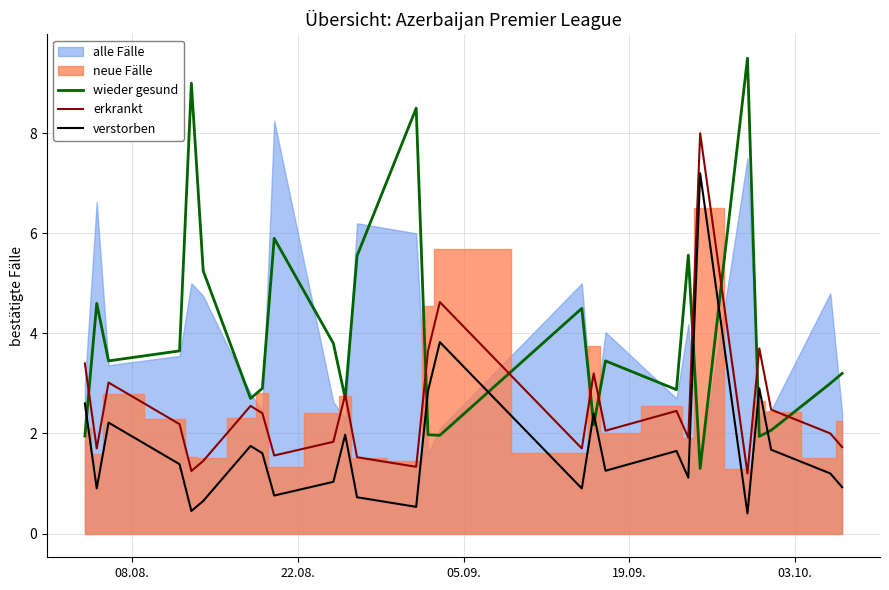

What is the highest value of the wieder gesund series?

9.5